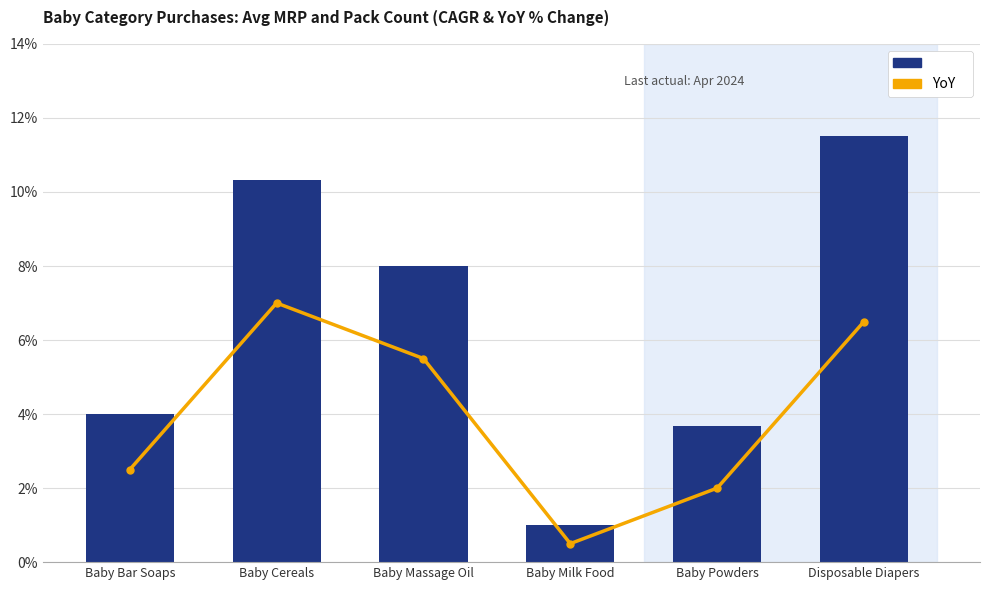

Is the value of YoY at Disposable Diapers greater than the value of CAGR at Baby Massage Oil?

No